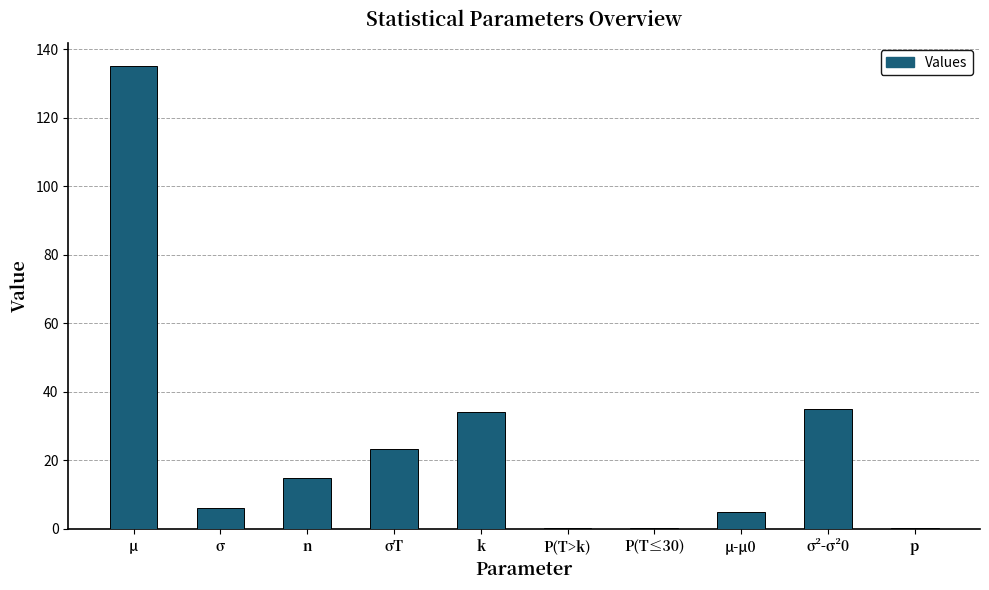

Is it true that the value at n is 15.0?

True